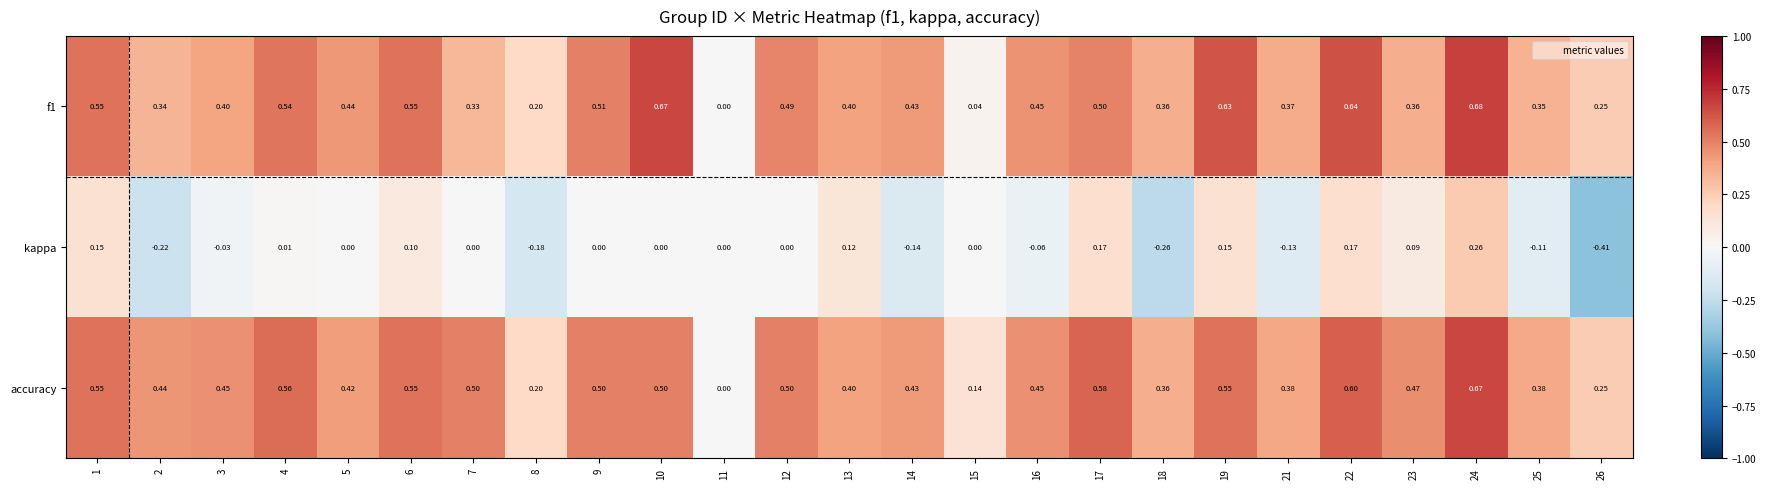

How many distinct data groups are displayed?

3